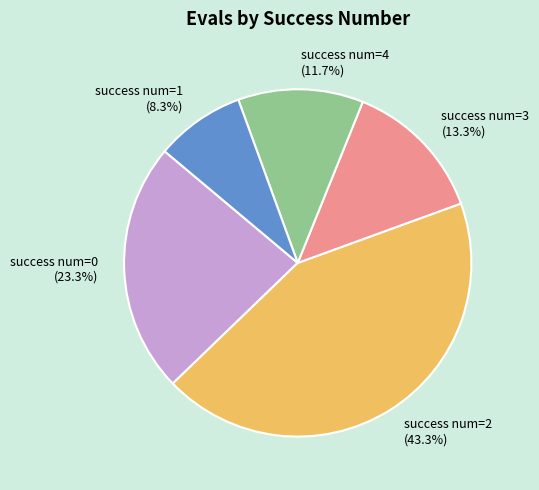

What portion of the pie excludes success num=3 (13.3%)?

86.7%